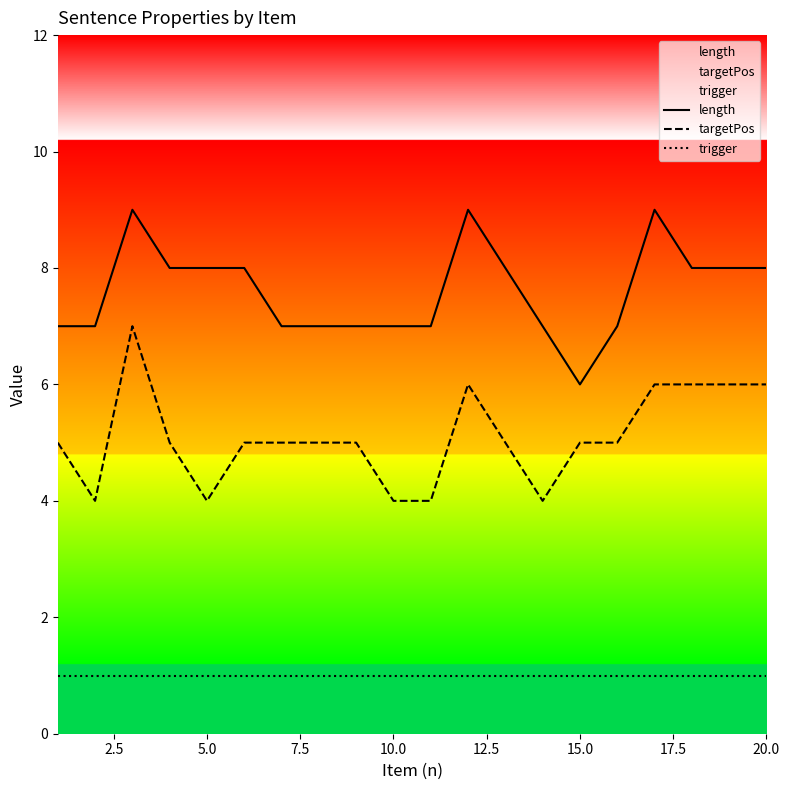

Which series has the largest total across all categories?

length